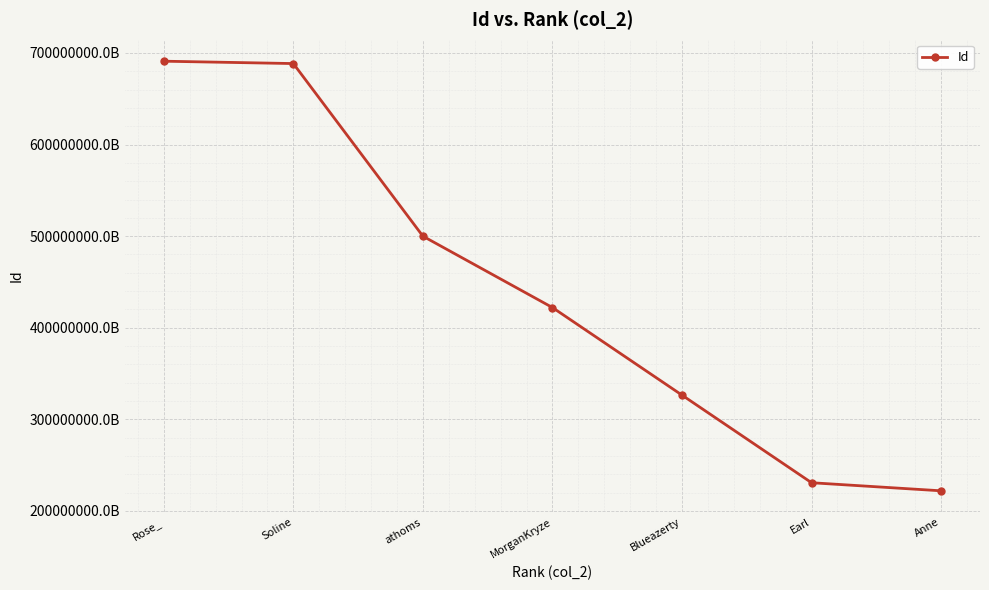

What is the value of the 1st point from the left?

691000665186762752